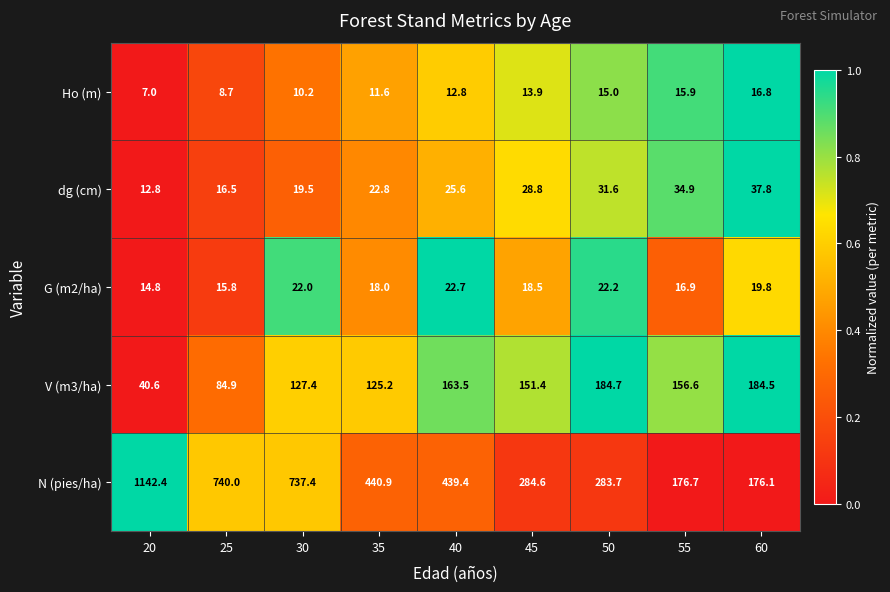

Rank the series at 25 from lowest to highest value.

Ho (m), G (m2/ha), dg (cm), V (m3/ha), N (pies/ha)